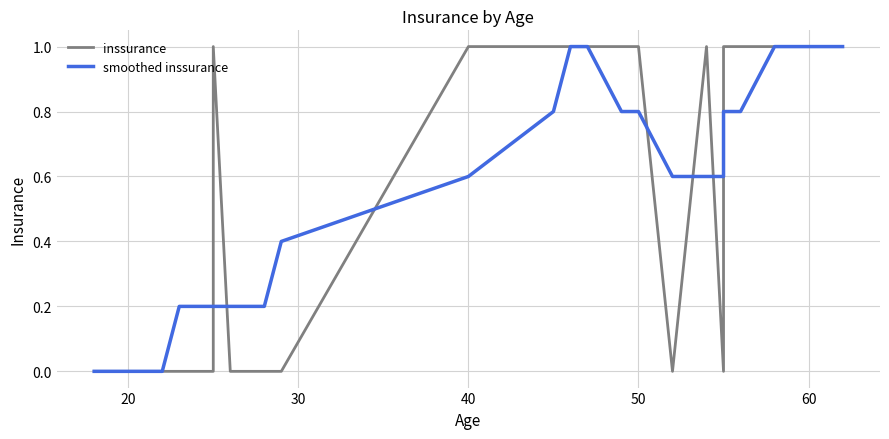

Is it true that inssurance equals 0.7 at 50?

False